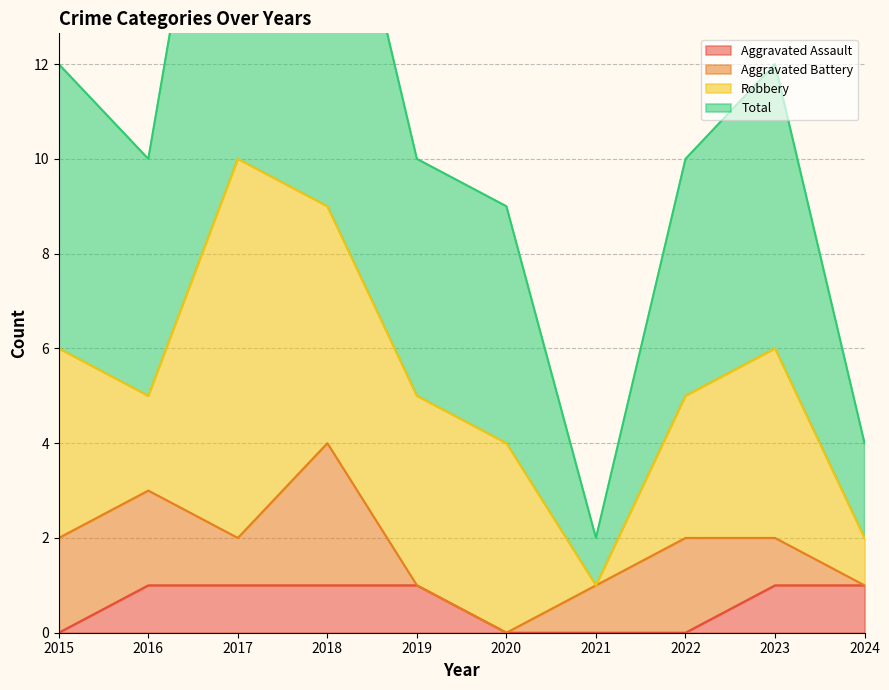

The Aggravated Assault series shows 0 at 2023. True or false?

False